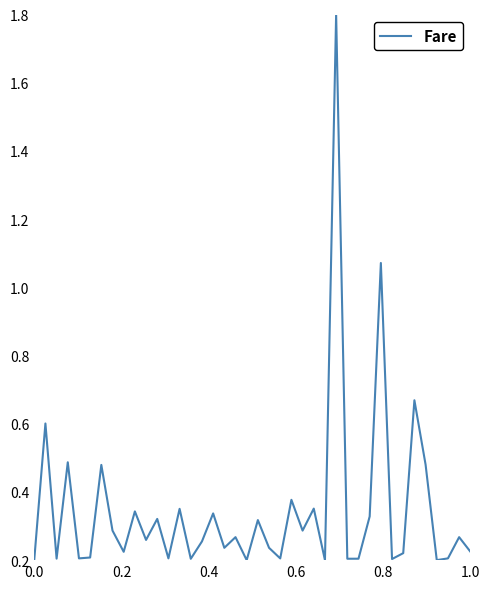

What is the maximum value shown in the chart?

1.8